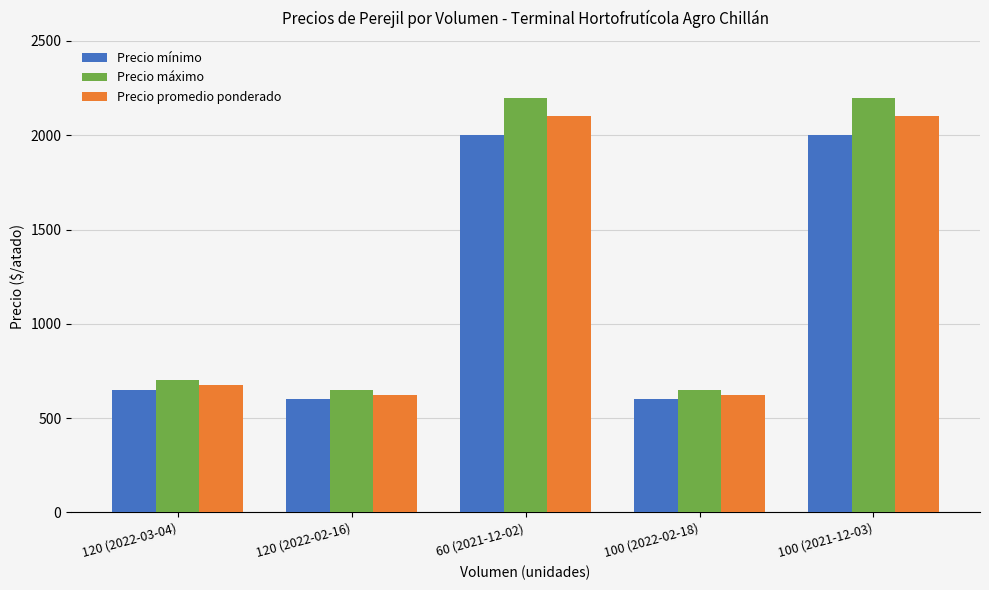

What position from the left is 120 (2022-03-04)?

1